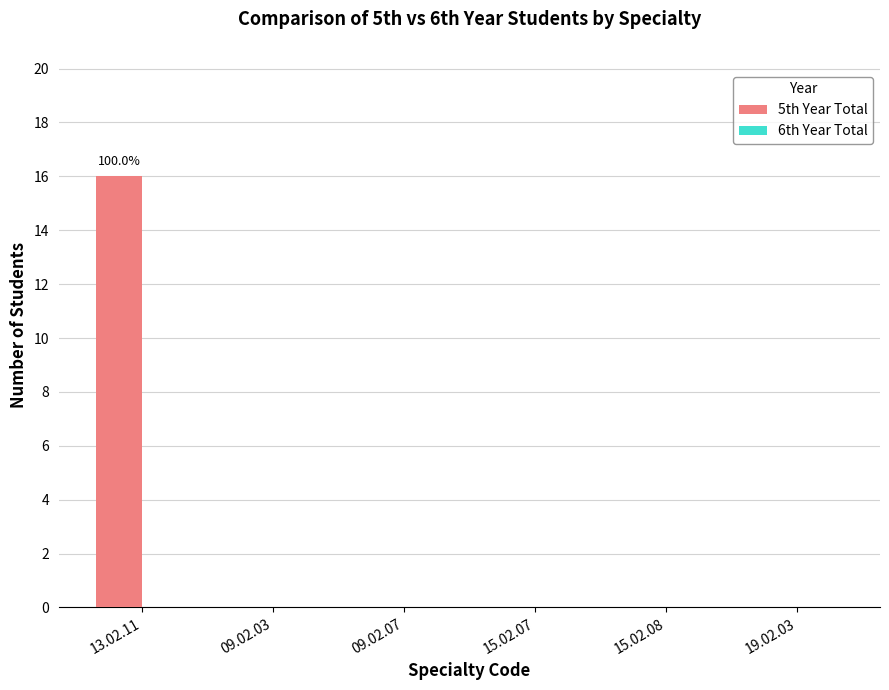

The value at 13.02.11 is 28. True or false?

False